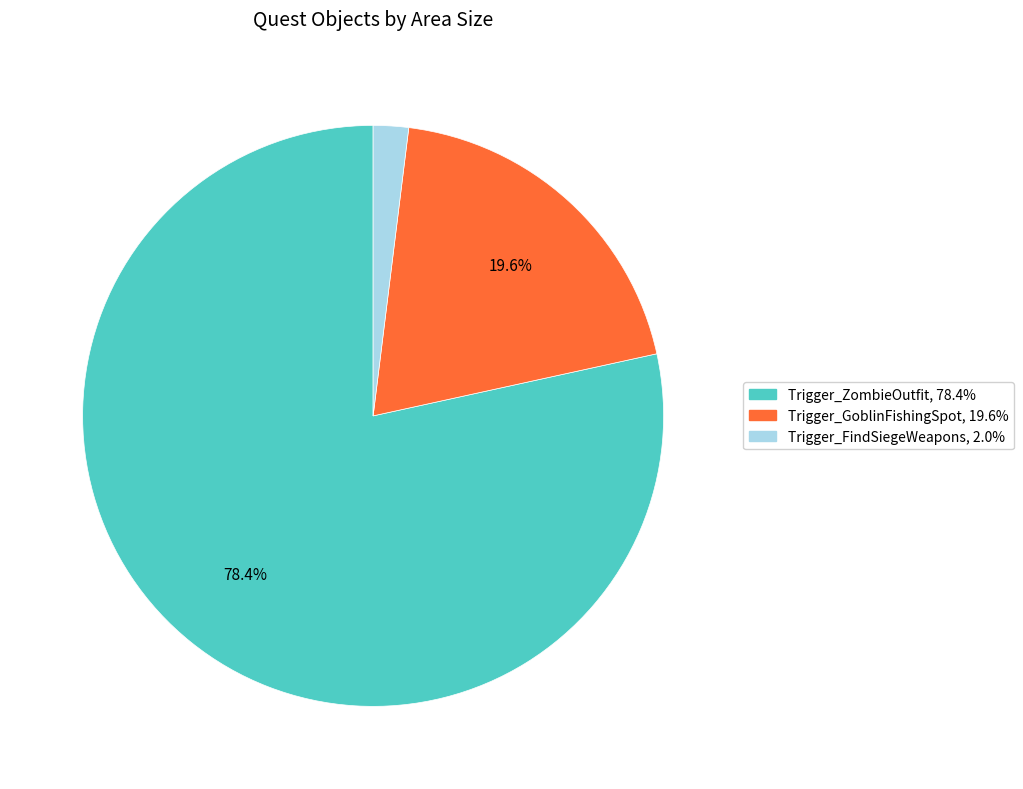

Is there any slice that represents more than half of the pie?

Yes